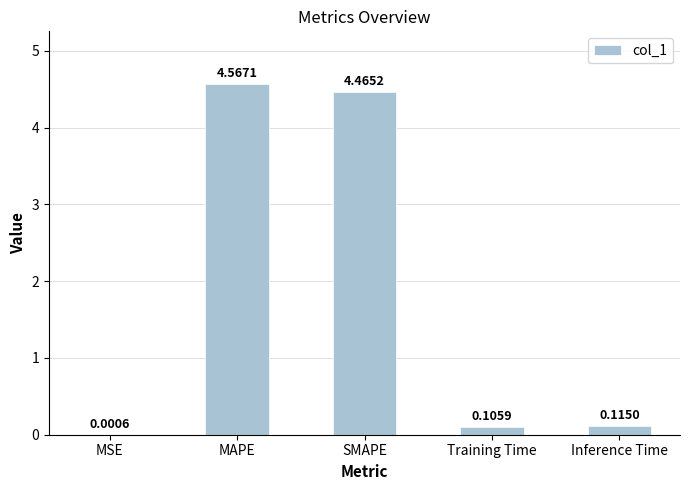

Between Inference Time and Training Time, which is larger?

Inference Time